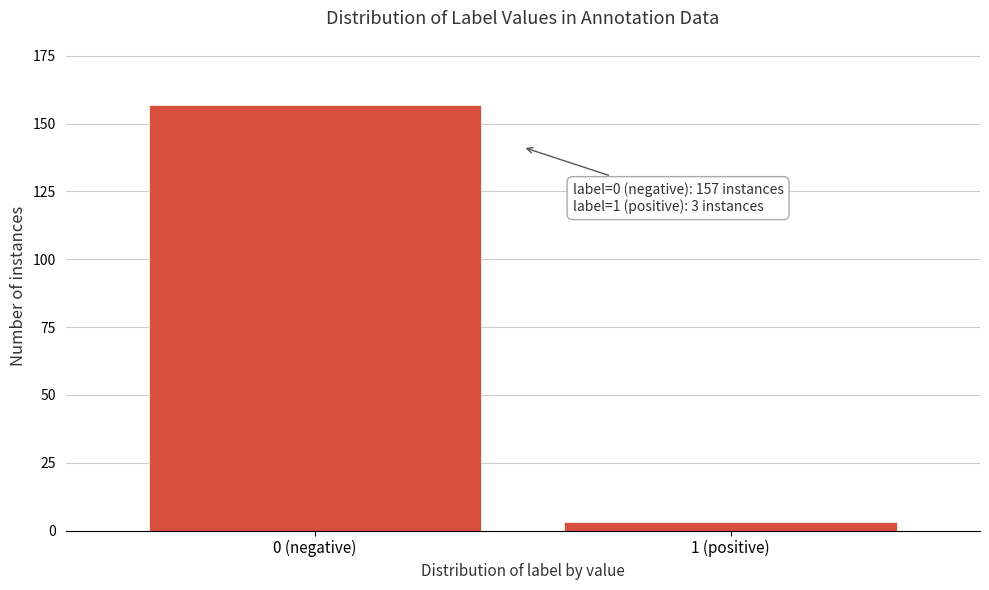

Reading left to right, transcribe all the data shown in this chart.

157	3